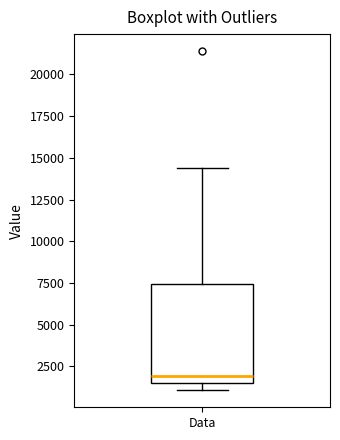

Transcribe this box plot: give where the median line is, the range the box spans, and where the two whiskers end, as read against the y-axis. The values are not printed on the chart, so give them approximately, as read against the axis.

median 2000, box 1500 to 7500, whiskers 1000 to 14500